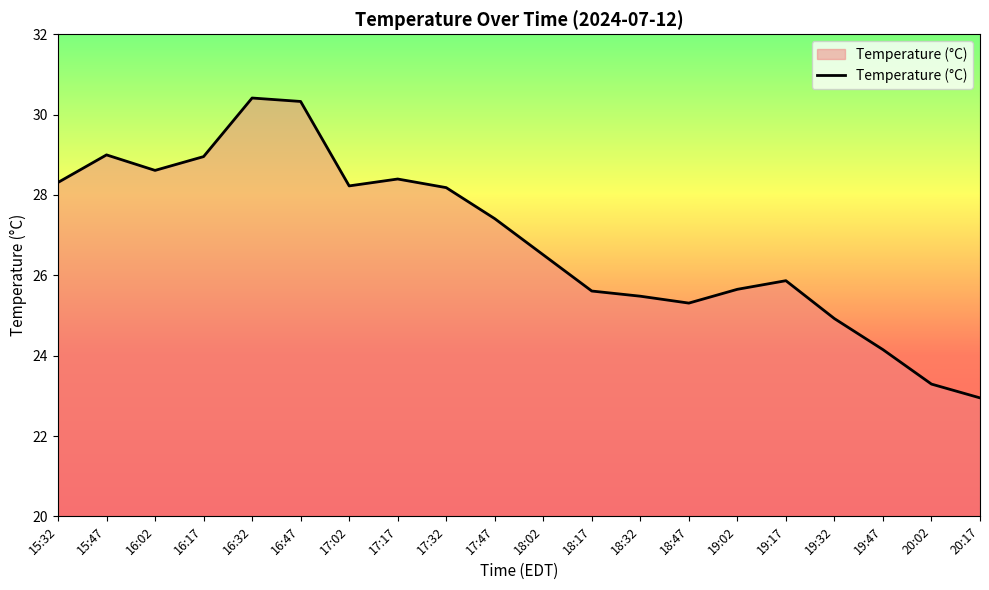

What position from the right is 18:02?

10